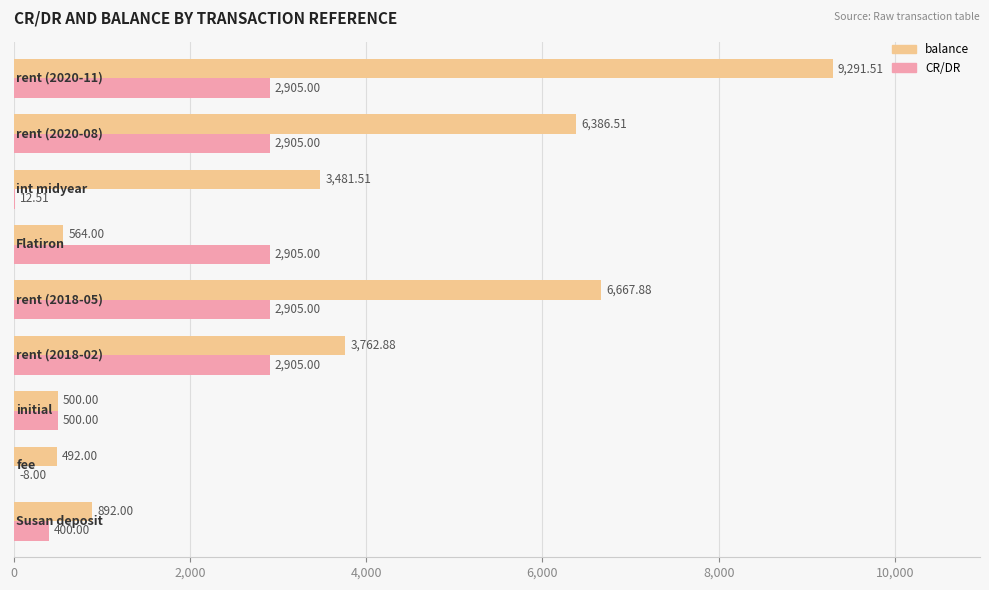

Which series has the largest total across all categories?

balance